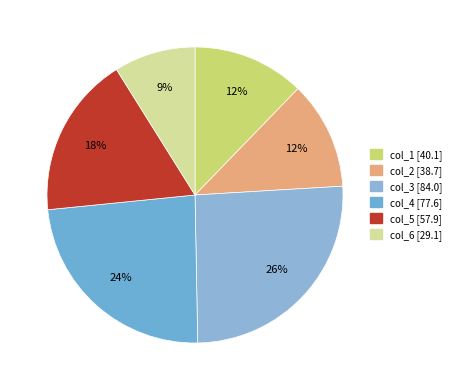

To the nearest percent, what portion does col_6 represent?

9%